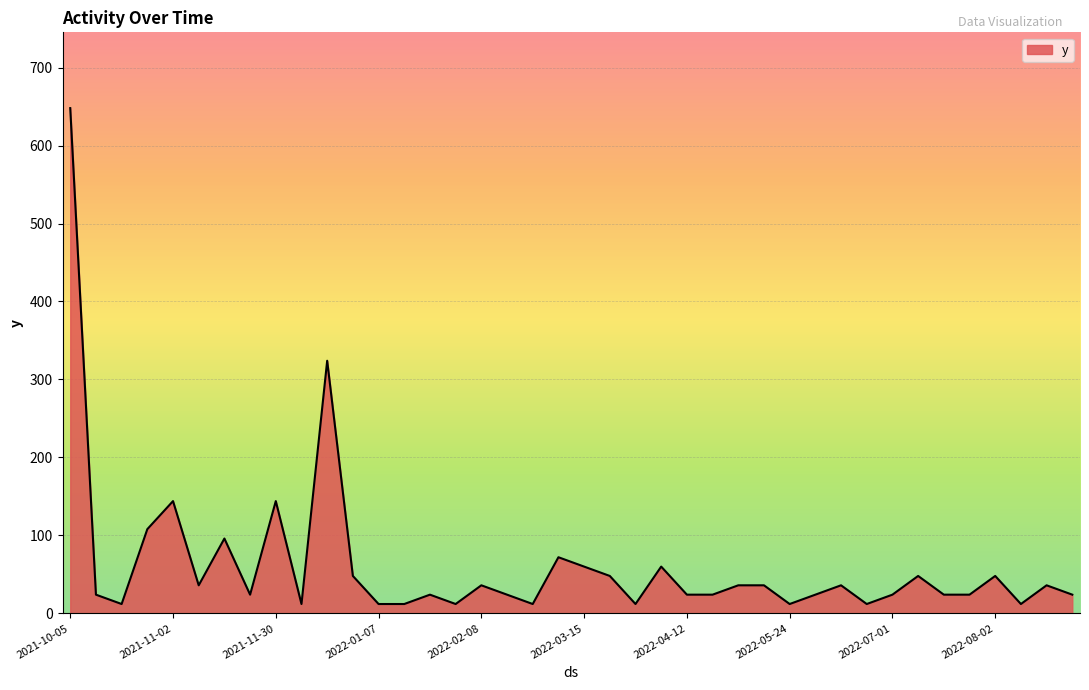

Does the chart display data point markers on the line(s)?

No